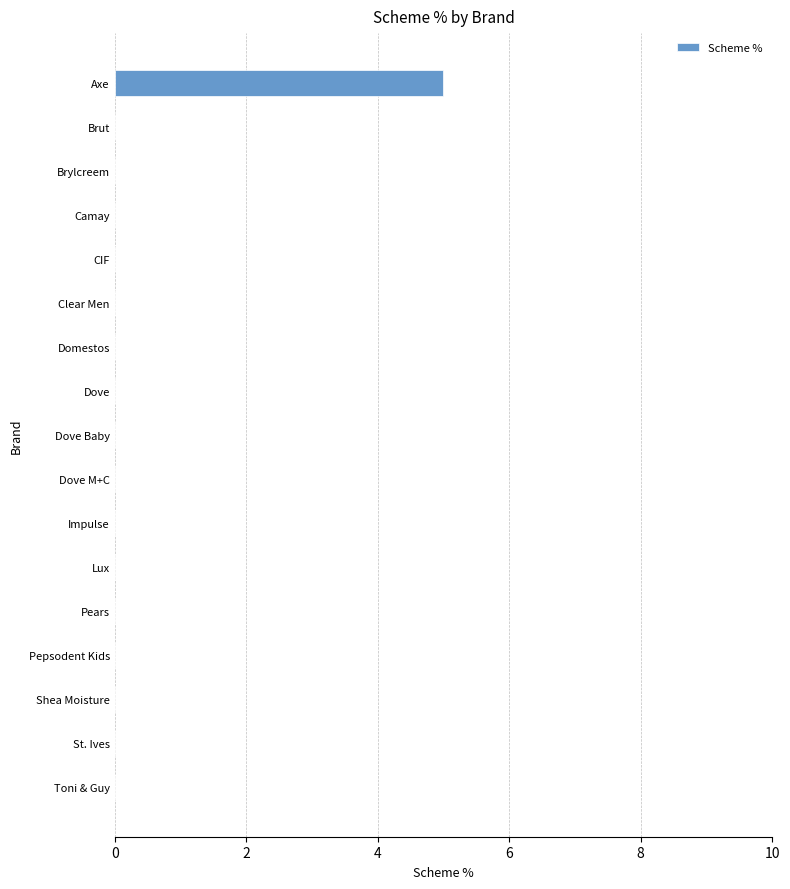

How many values are between 0 and 1?

16